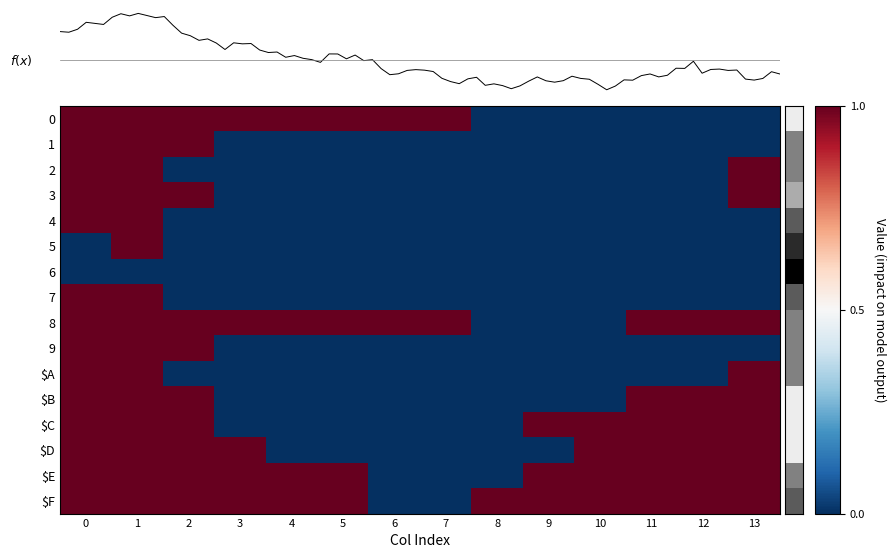

What is the difference between the second highest and minimum values in the 8 series?

1